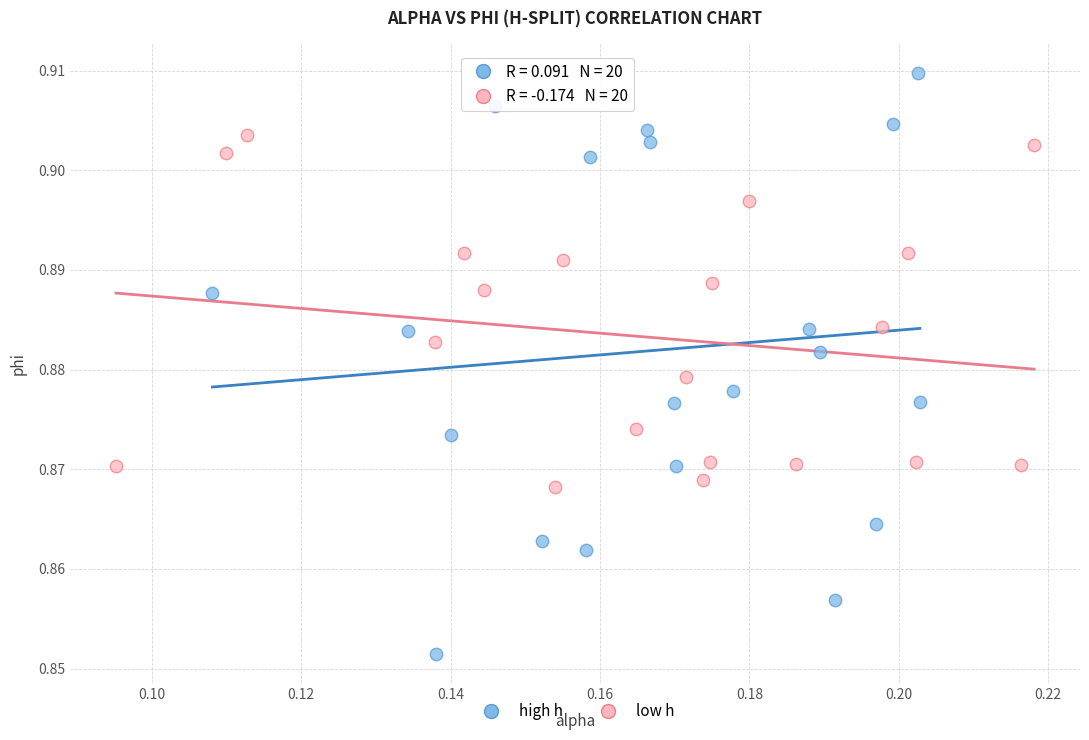

Which series reaches the minimum Y coordinate?

high h